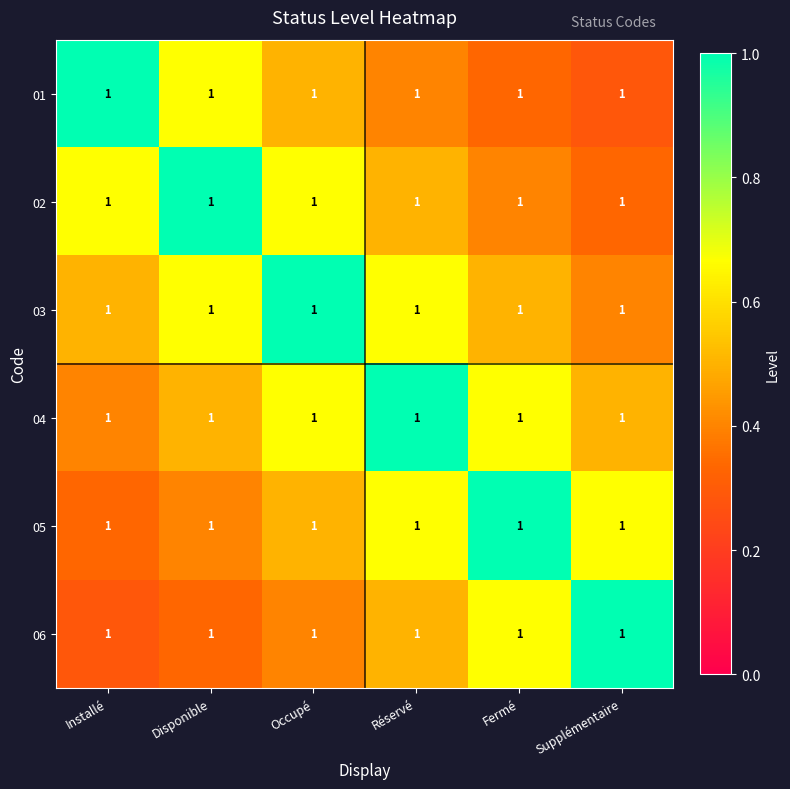

What is the approximate value of 01 at Disponible?

0.7